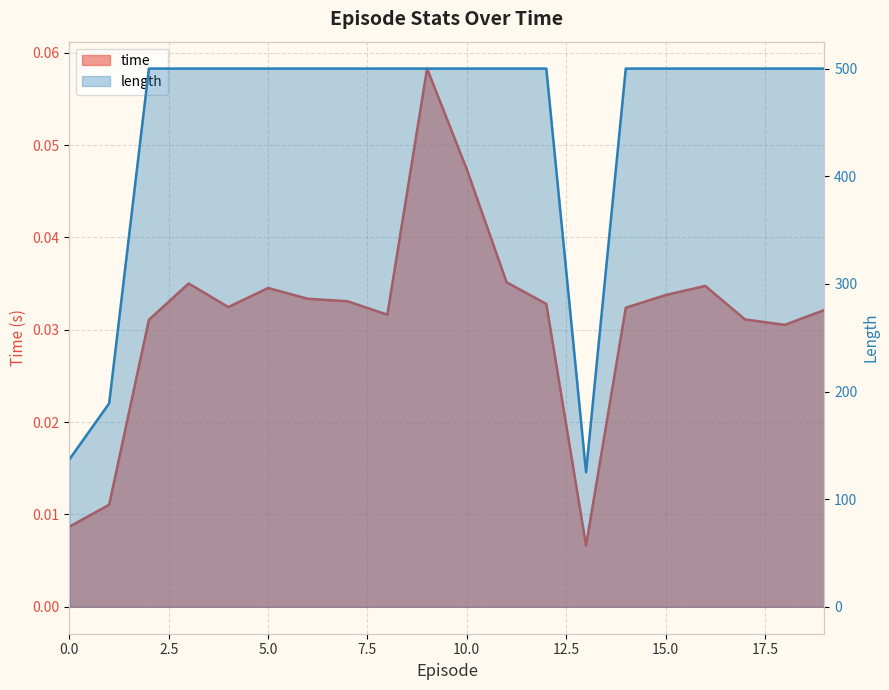

What is the sum of all time values?

0.6